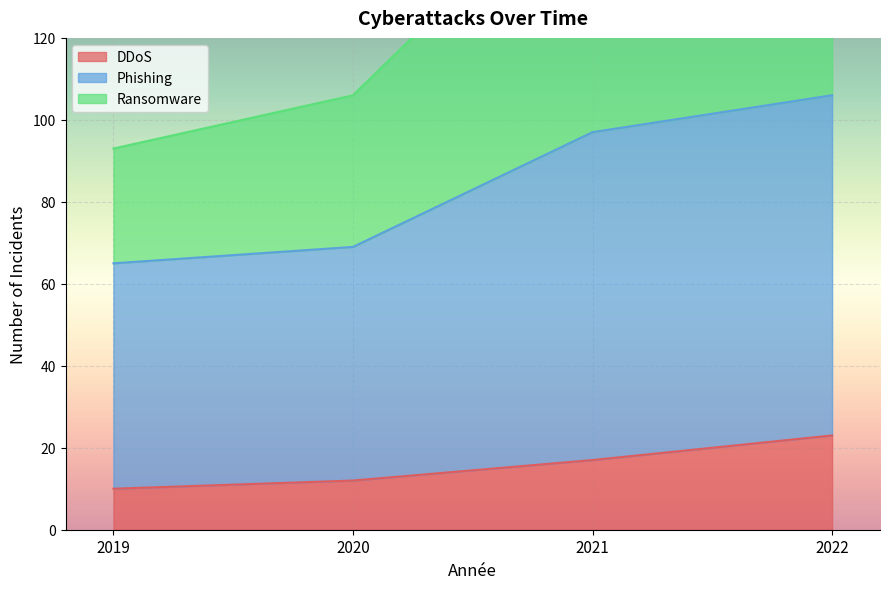

At which category is the sum across all series the highest?

2022